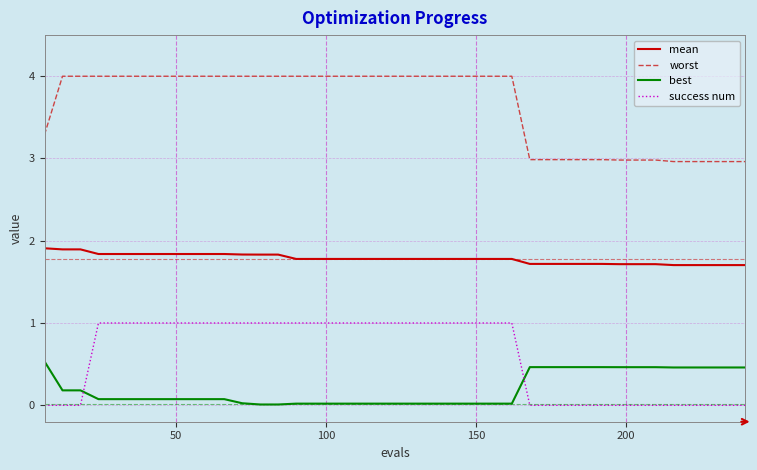

Which series ends up on top after the final intersection of best and success num?

best